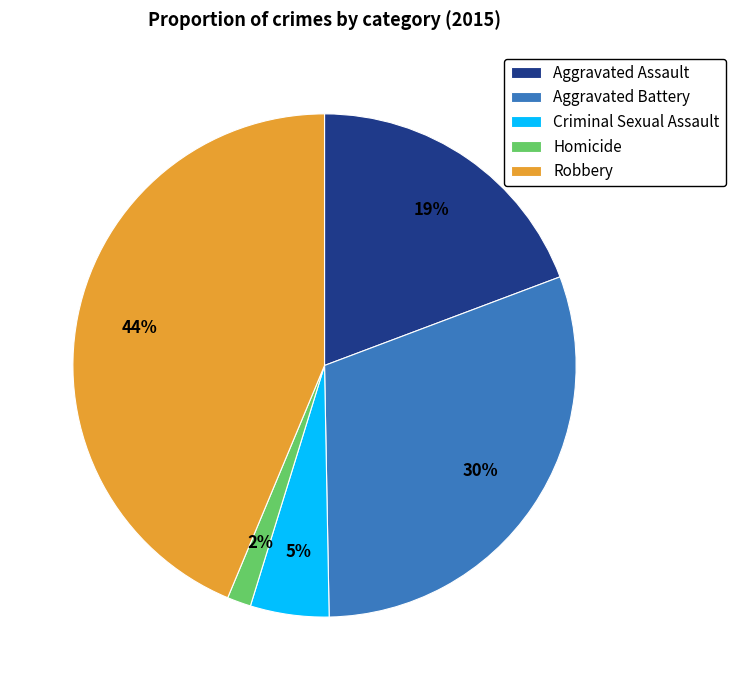

Which slice is the largest?

Robbery